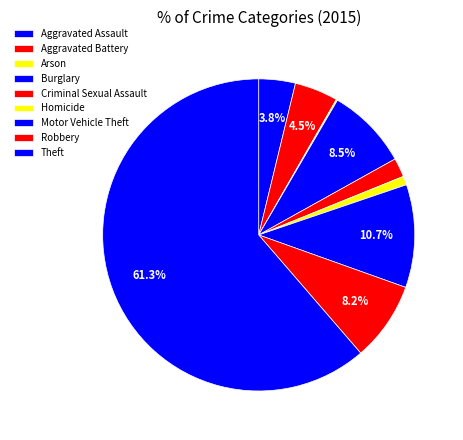

Which has a higher value, Aggravated Battery or Homicide?

Aggravated Battery